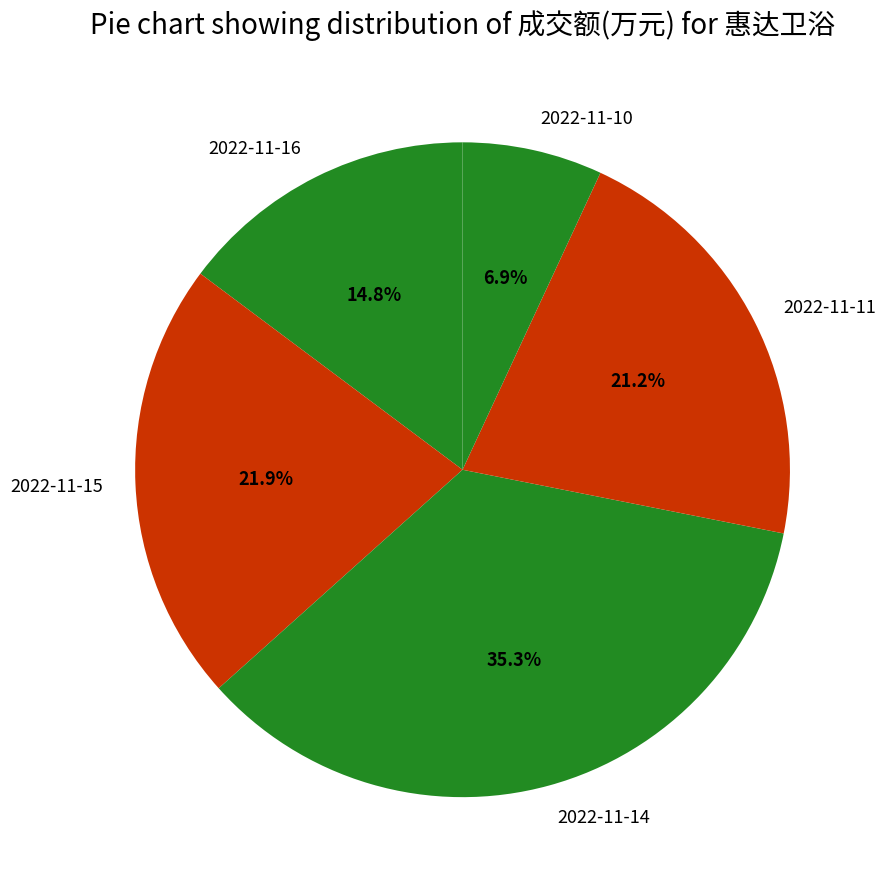

Is 2022-11-15 the majority of the pie?

No